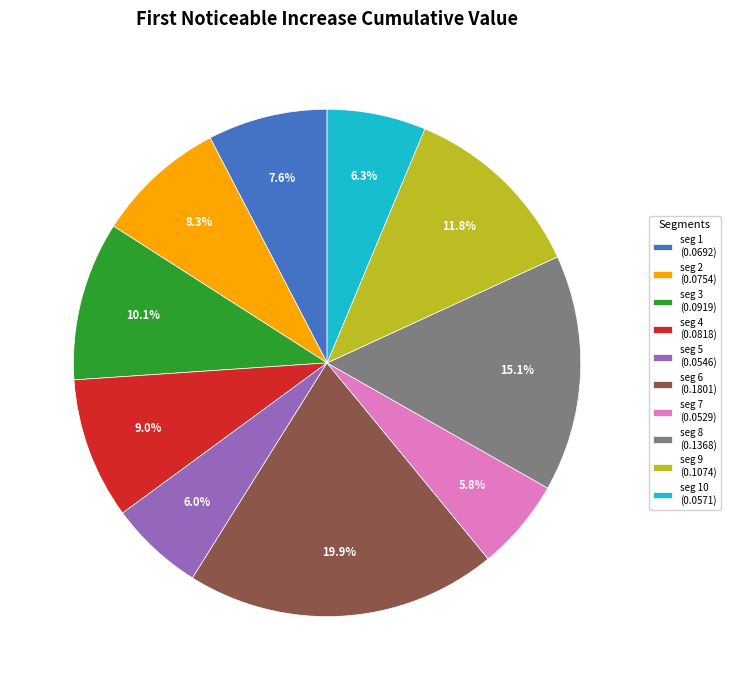

Which has a higher value, seg 10 (0.0571) or seg 1 (0.0692)?

seg 1 (0.0692)